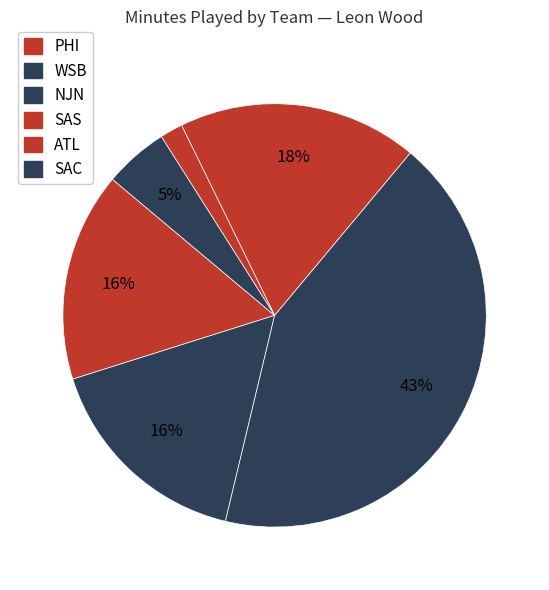

What portion of the pie excludes WSB?

83.6%